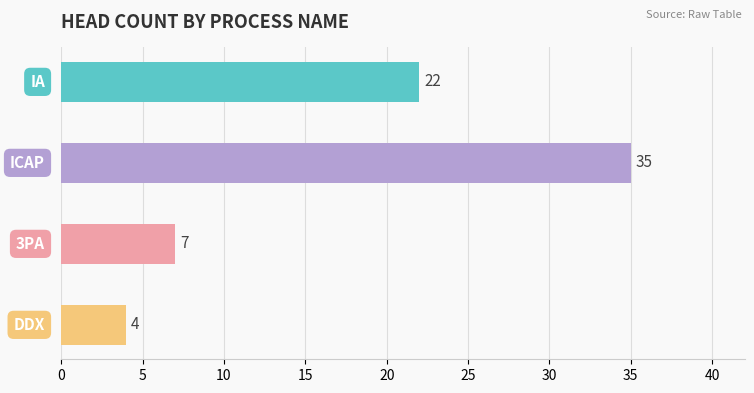

What is the smallest value displayed?

4